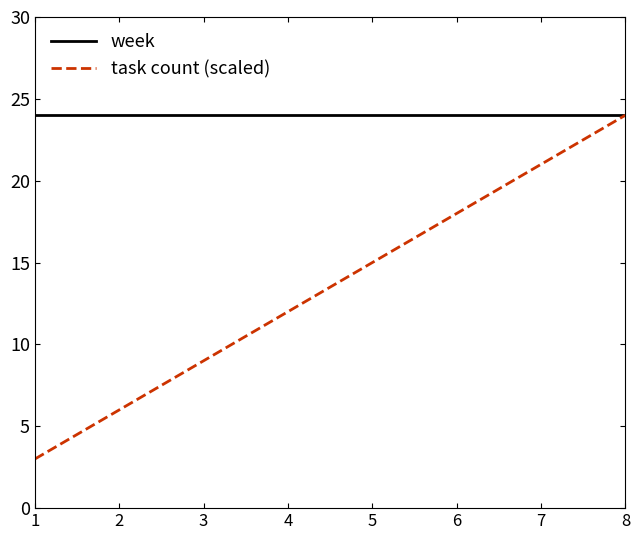

Reading left to right, extract all data points from this chart.

week: 24	24	24	24	24	24	24	24
task count (scaled): 3	6	9	12	15	18	21	24